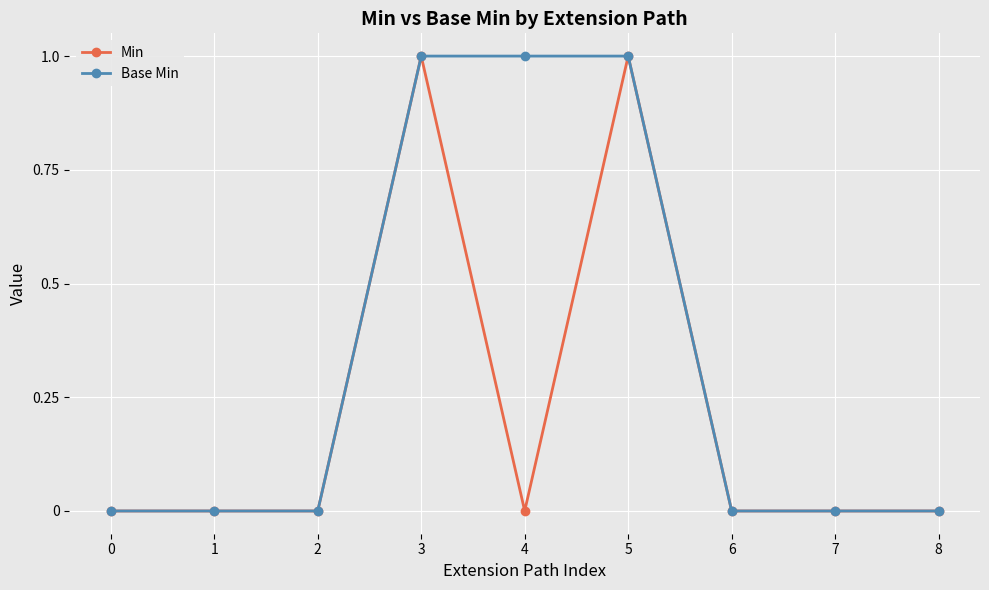

At 4, list the series in order from largest to smallest.

Base Min, Min